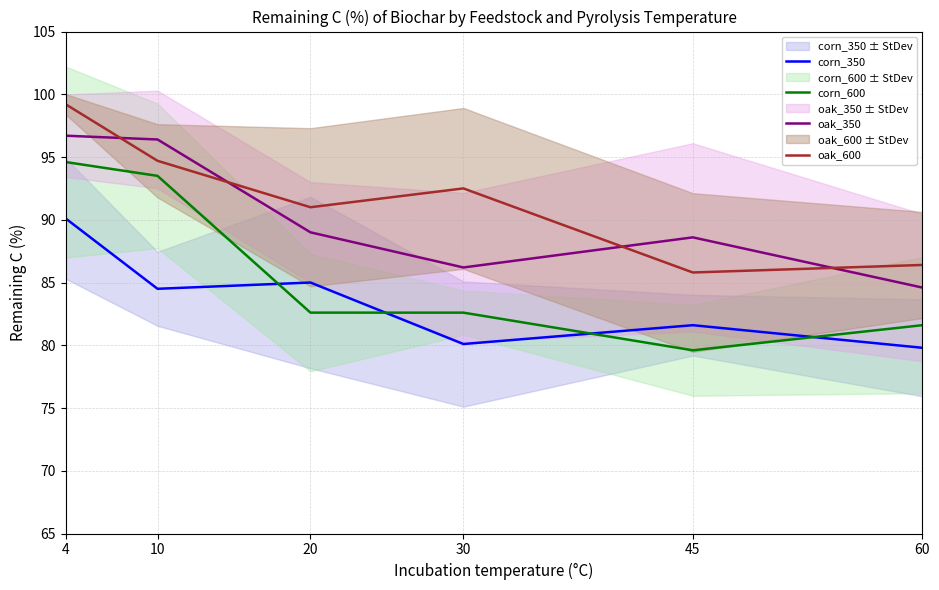

The value of corn_350 at 10 is 33.9. True or false?

False